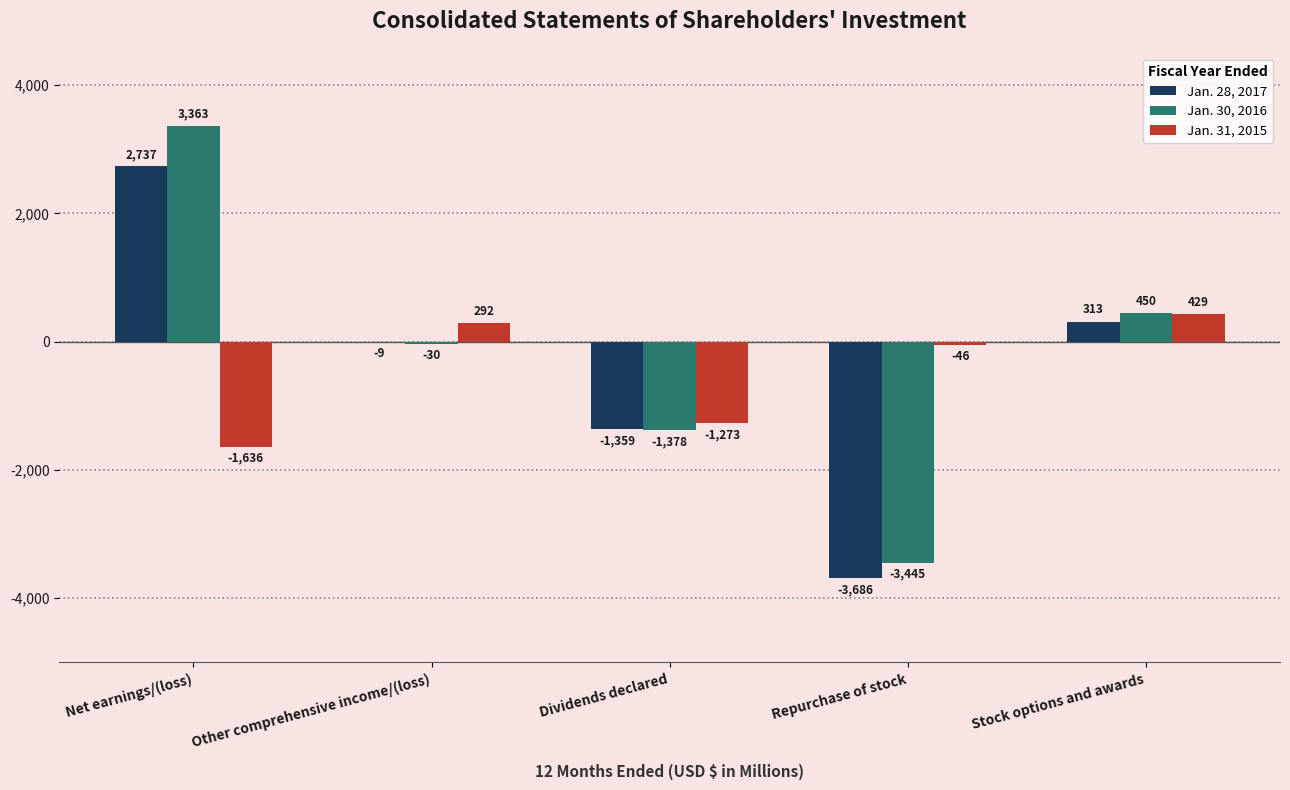

Reading left to right, transcribe all the data shown in this chart.

Jan. 28, 2017: Net earnings/(loss)=2737	Other comprehensive income/(loss)=-9	Dividends declared=-1359	Repurchase of stock=-3686	Stock options and awards=313
Jan. 30, 2016: Net earnings/(loss)=3363	Other comprehensive income/(loss)=-30	Dividends declared=-1378	Repurchase of stock=-3445	Stock options and awards=450
Jan. 31, 2015: Net earnings/(loss)=-1636	Other comprehensive income/(loss)=292	Dividends declared=-1273	Repurchase of stock=-46	Stock options and awards=429